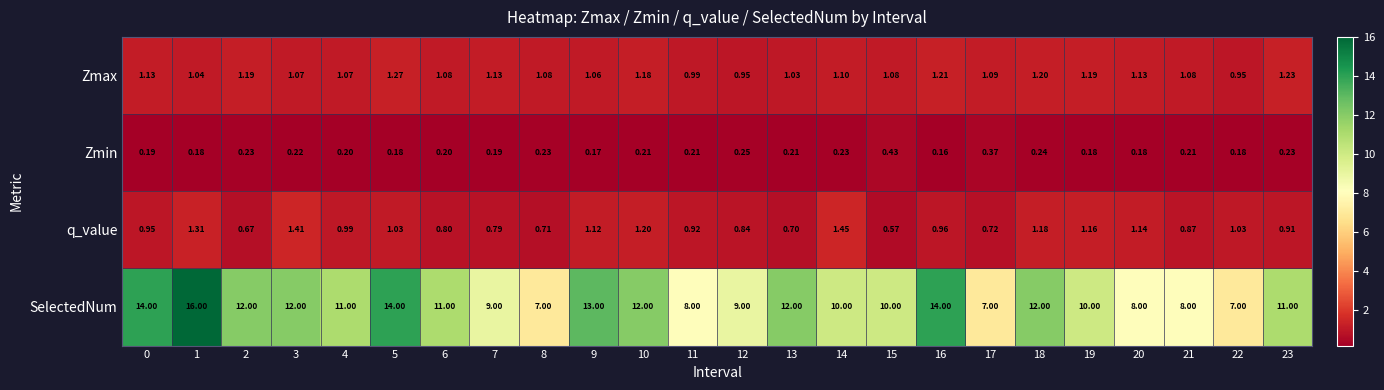

Which series has the largest range (max minus min)?

SelectedNum